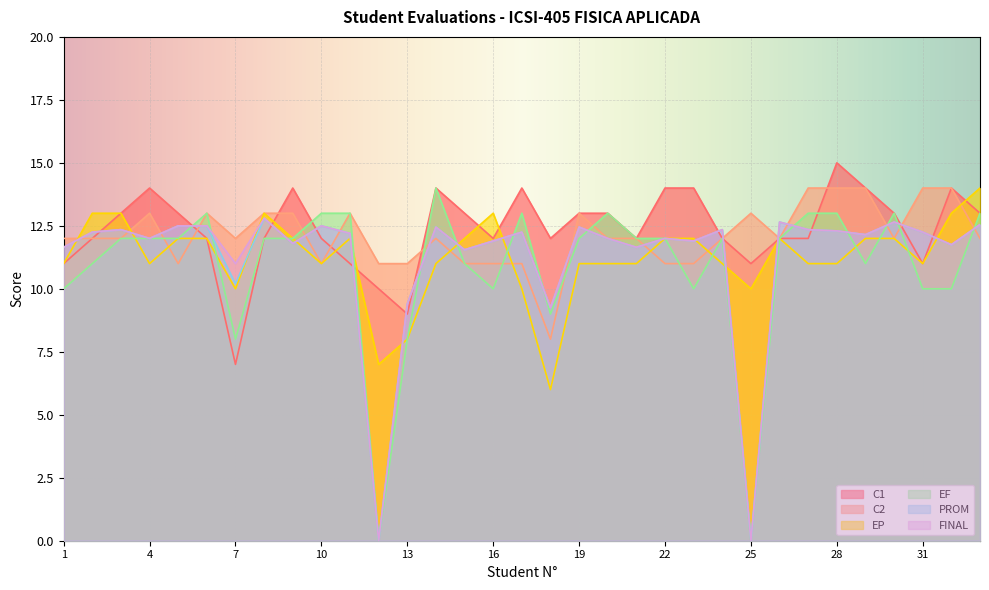

Which category has the lowest value across all series?

12